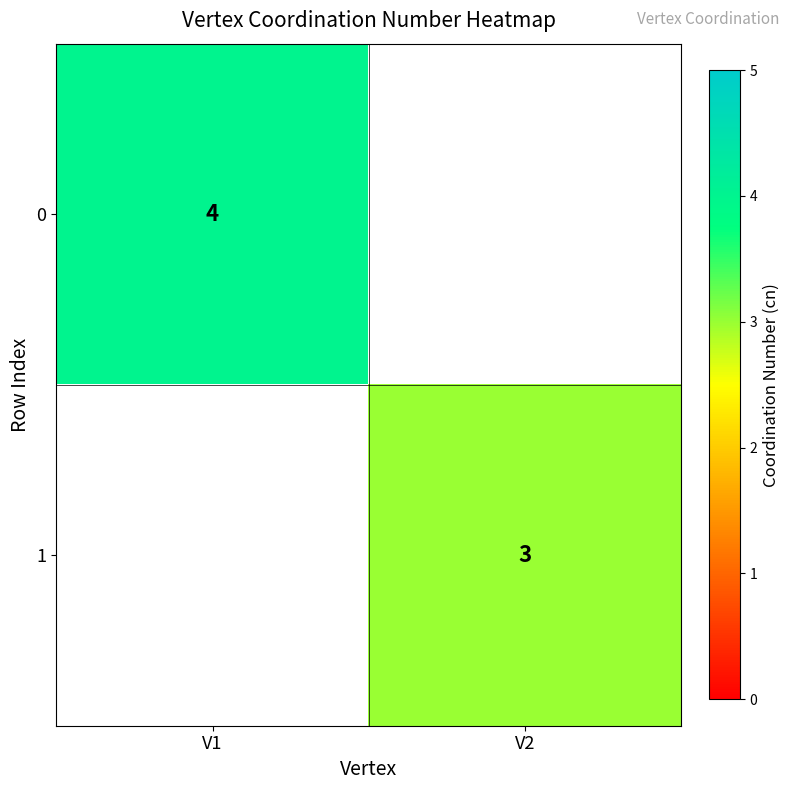

Is it true that 1 equals 4 at V2?

False